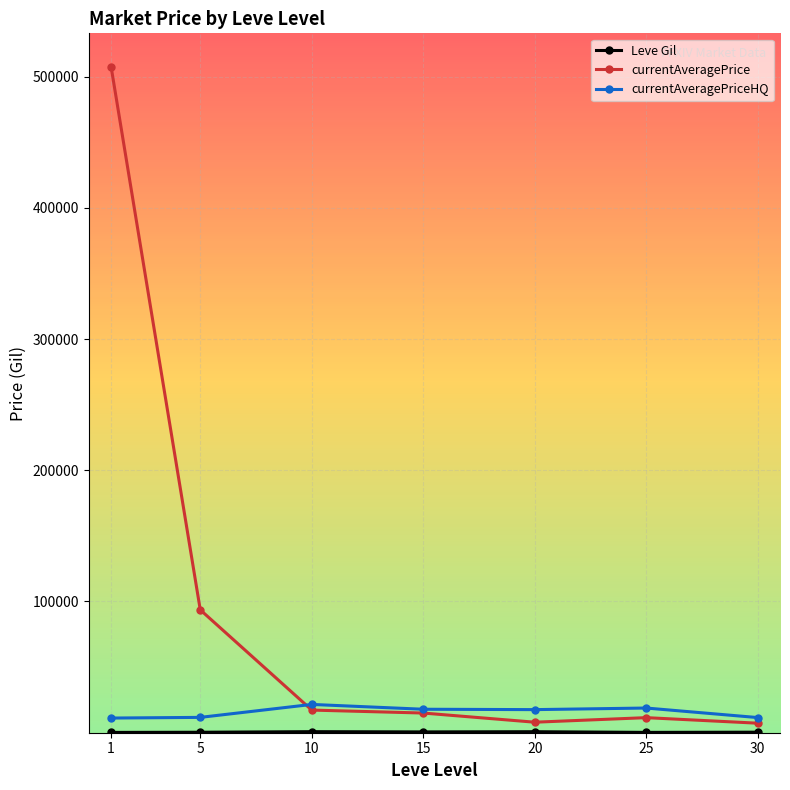

Count the number of categories in the chart.

7